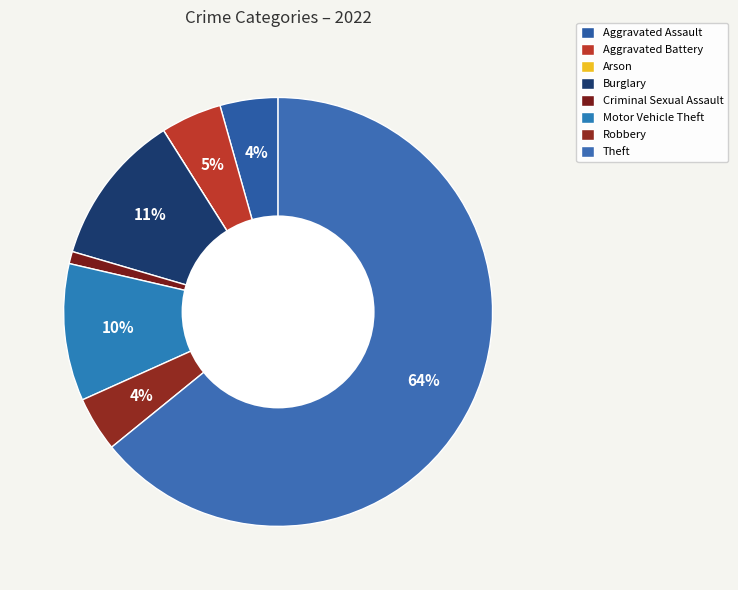

Which category has the smallest portion of the pie?

Arson